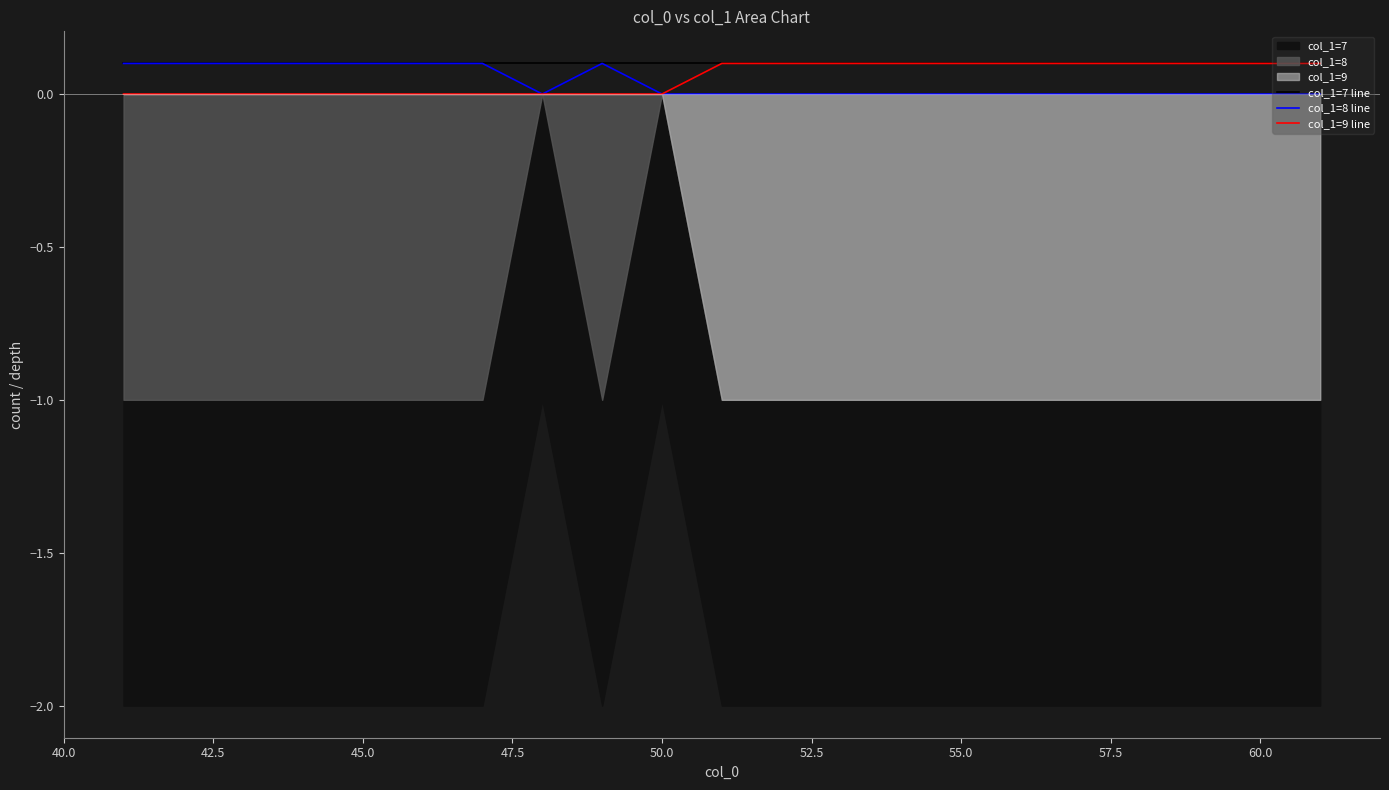

True or false: col_1=7 line and col_1=8 line intersect in this chart.

False